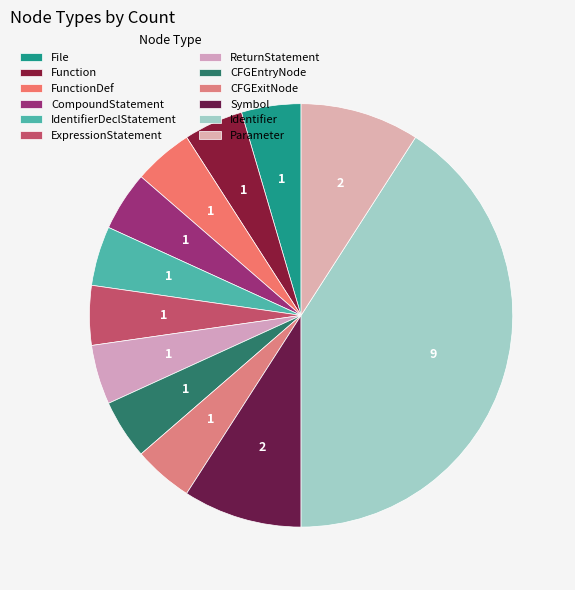

Count the number of slices in the pie.

12